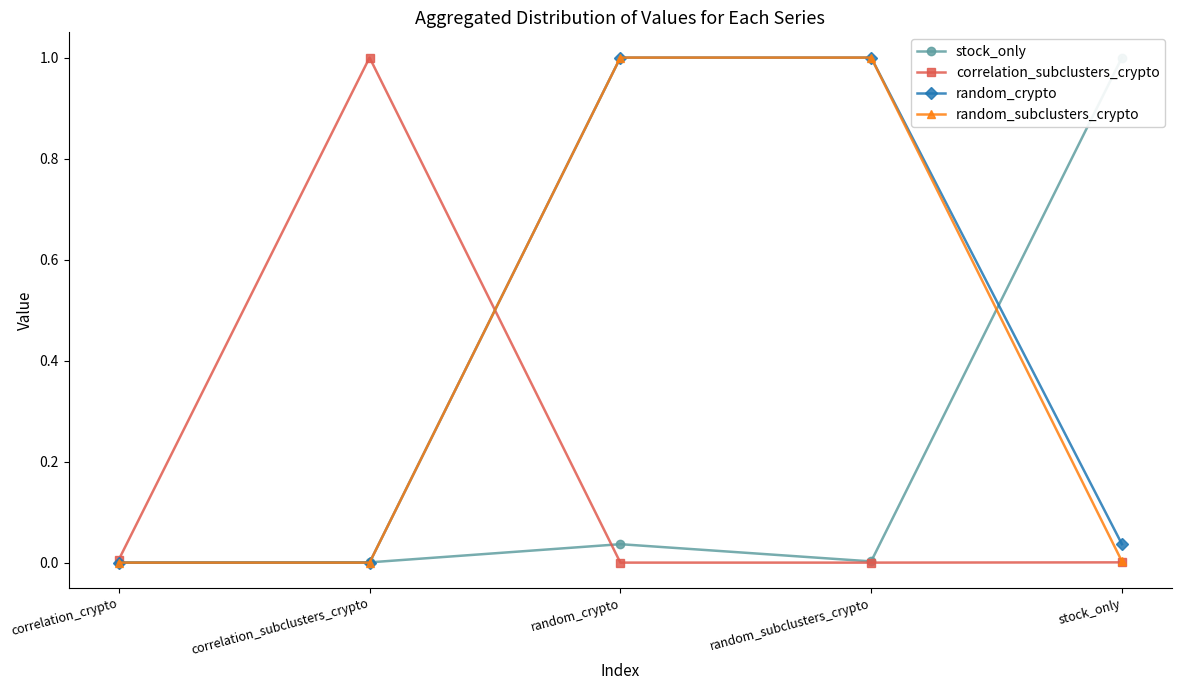

Is the value of random_crypto at random_crypto greater than the value of random_subclusters_crypto at correlation_crypto?

Yes